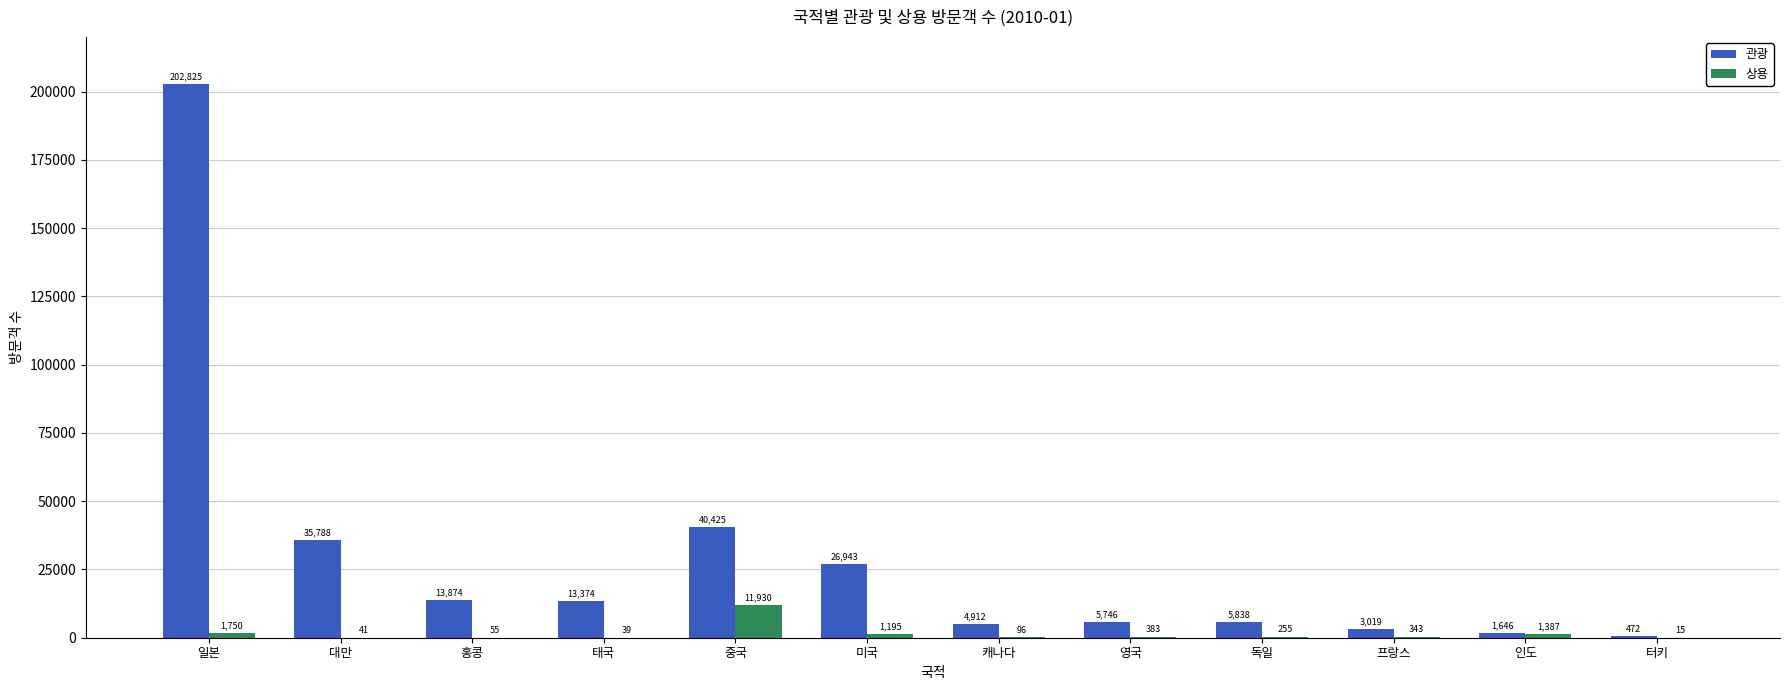

What is the sum of the 상용 values at 미국 and 중국?

13125